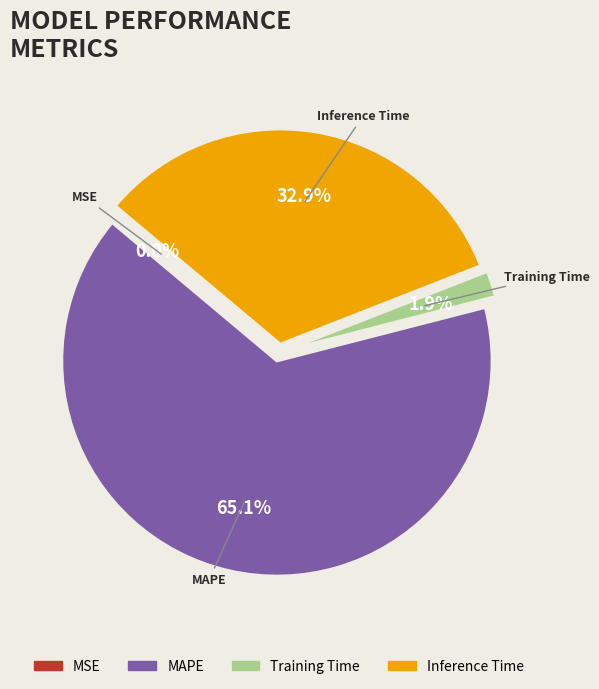

Is there any slice that represents more than half of the pie?

Yes